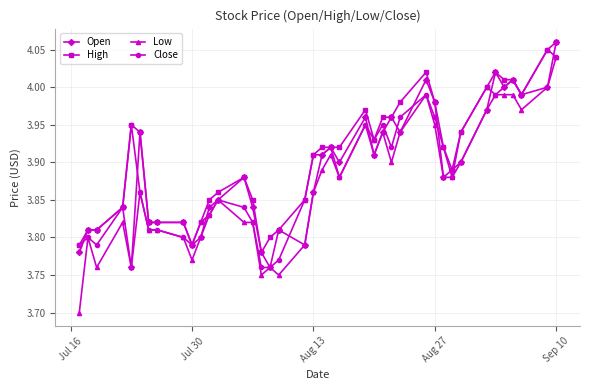

Which series has the widest spread of values?

Low